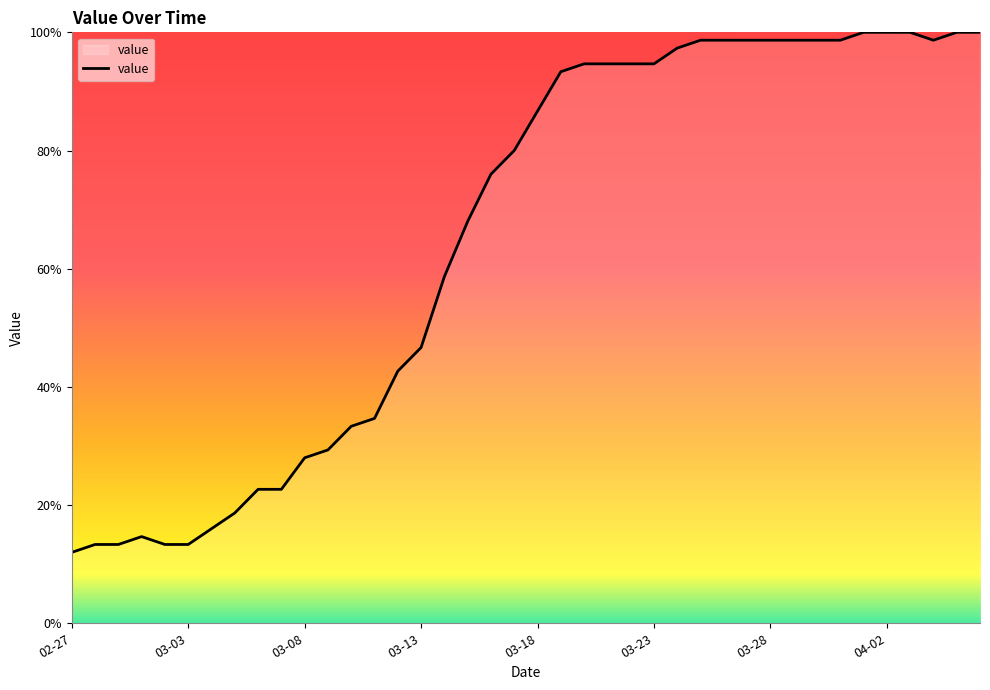

What is the smallest value displayed?

12.0